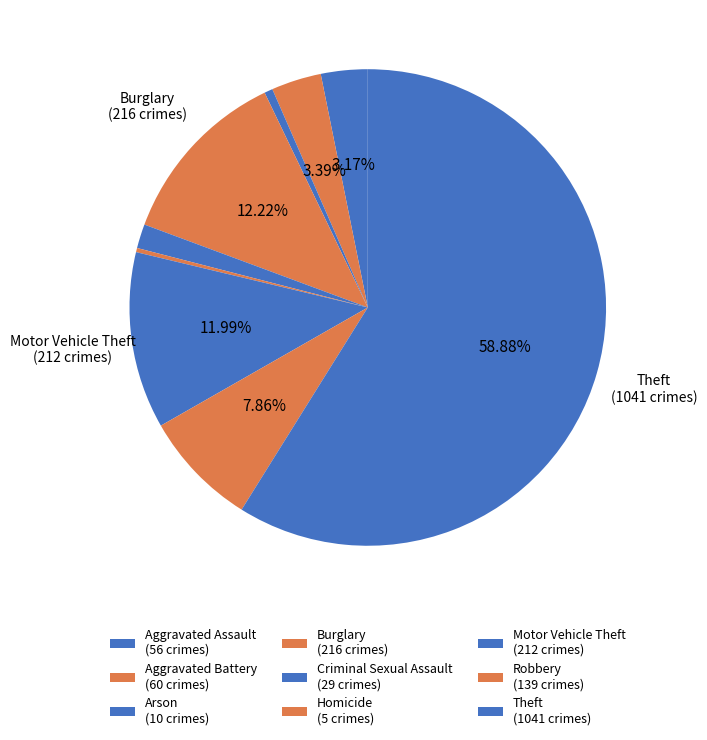

How many segments does this pie chart have?

9